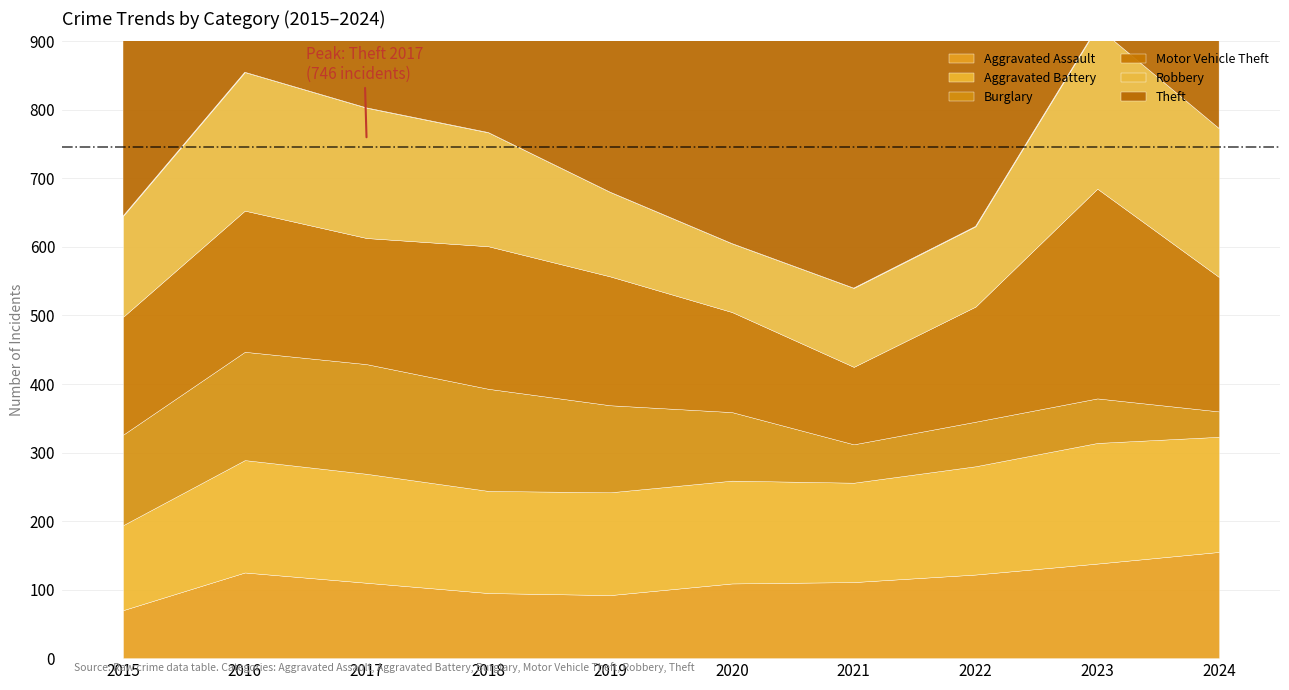

What is the difference between the maximum and minimum values in the Motor Vehicle Theft series?

193